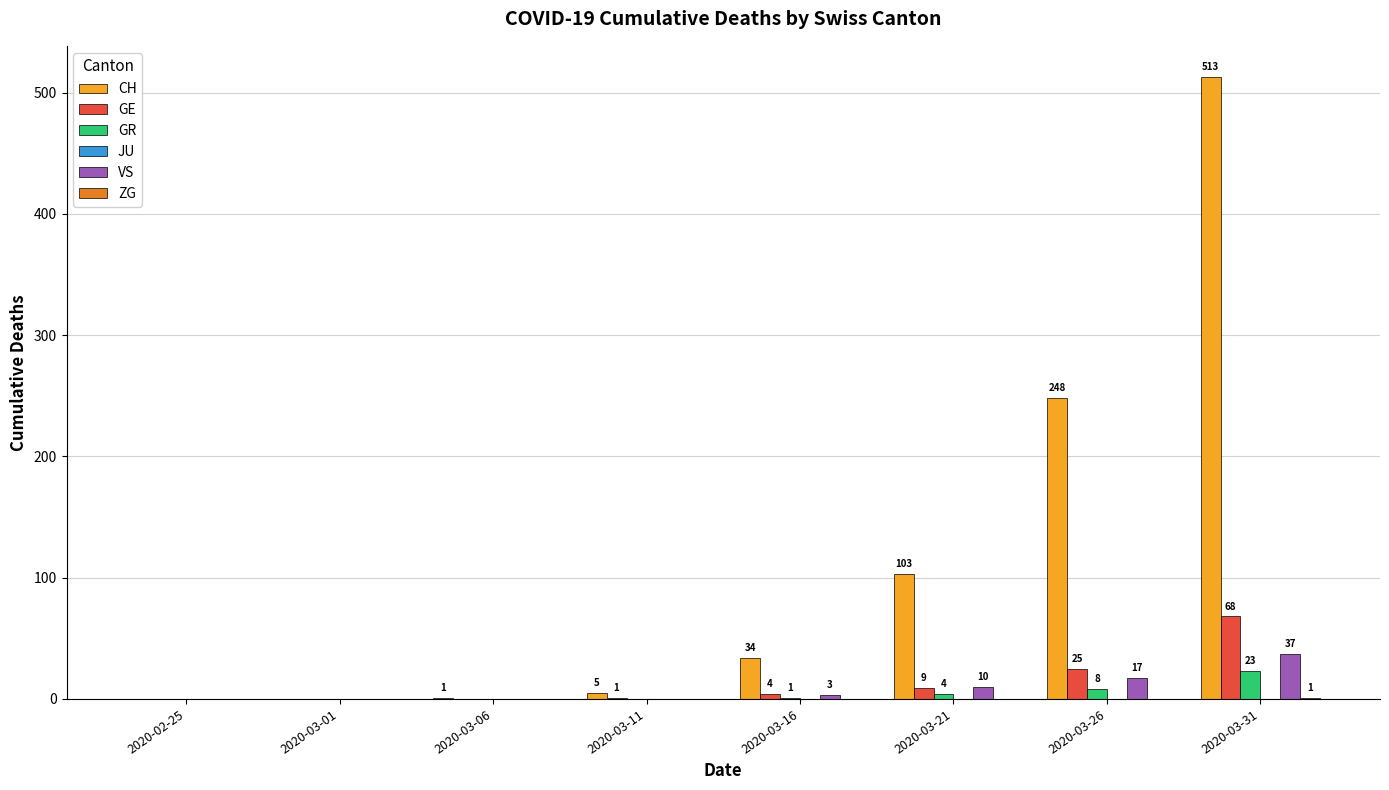

Which series has the largest total across all categories?

CH